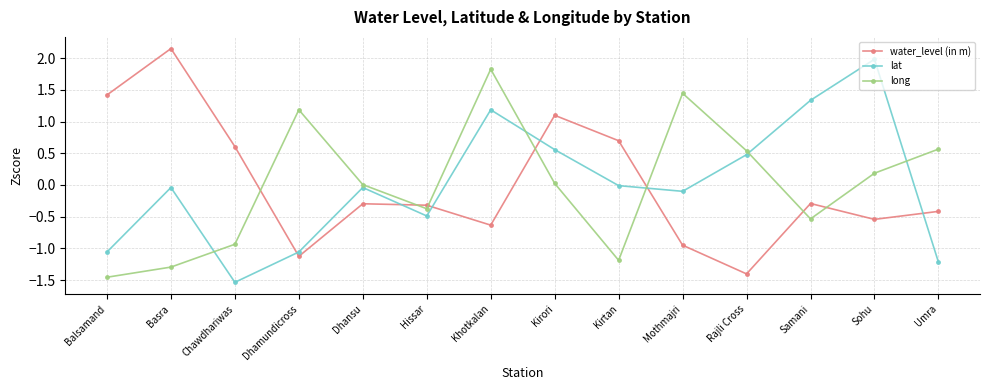

List the series in order of their peak value, lowest first.

long, lat, water_level (in m)